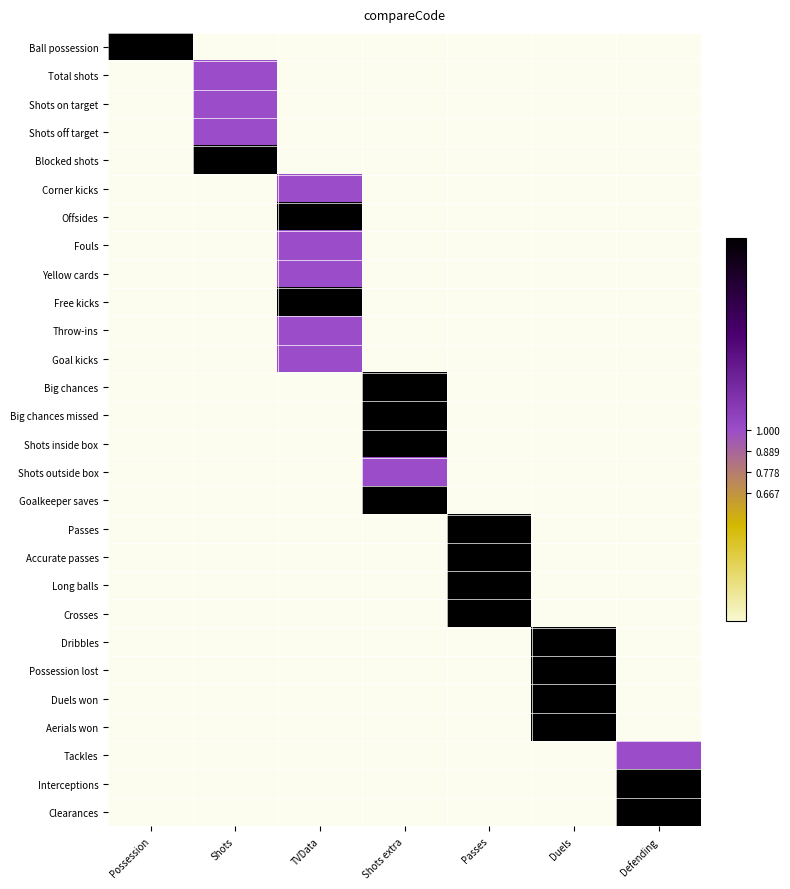

What is the greatest value displayed?

2.0